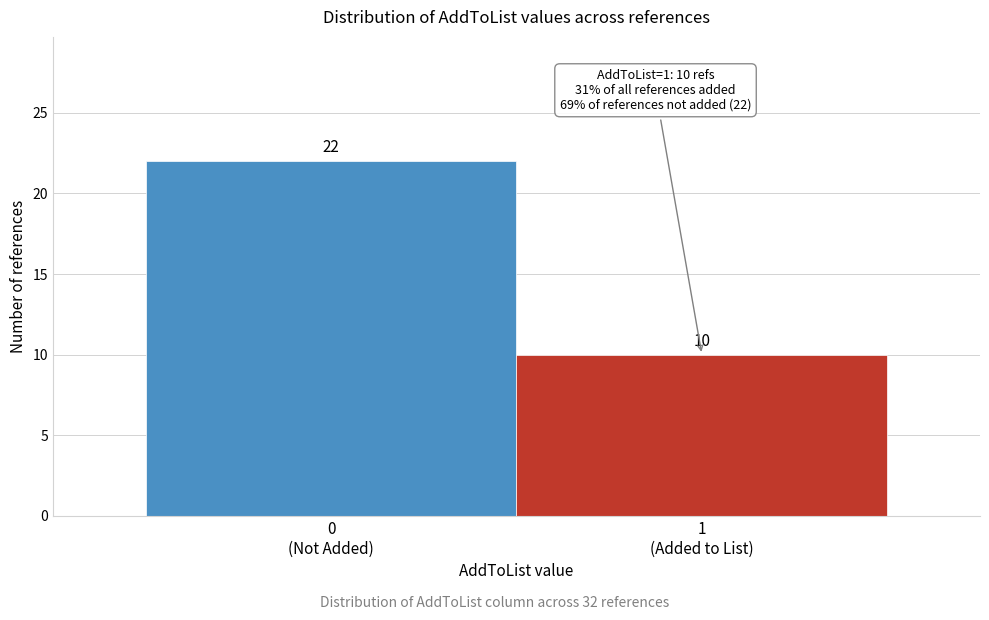

Reading right to left, list all the values displayed in this chart.

10	22